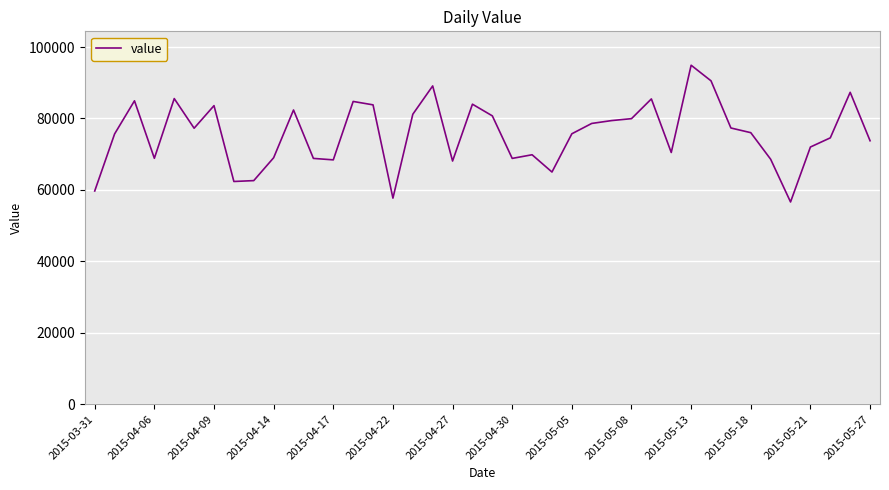

What is the greatest value displayed?

94912